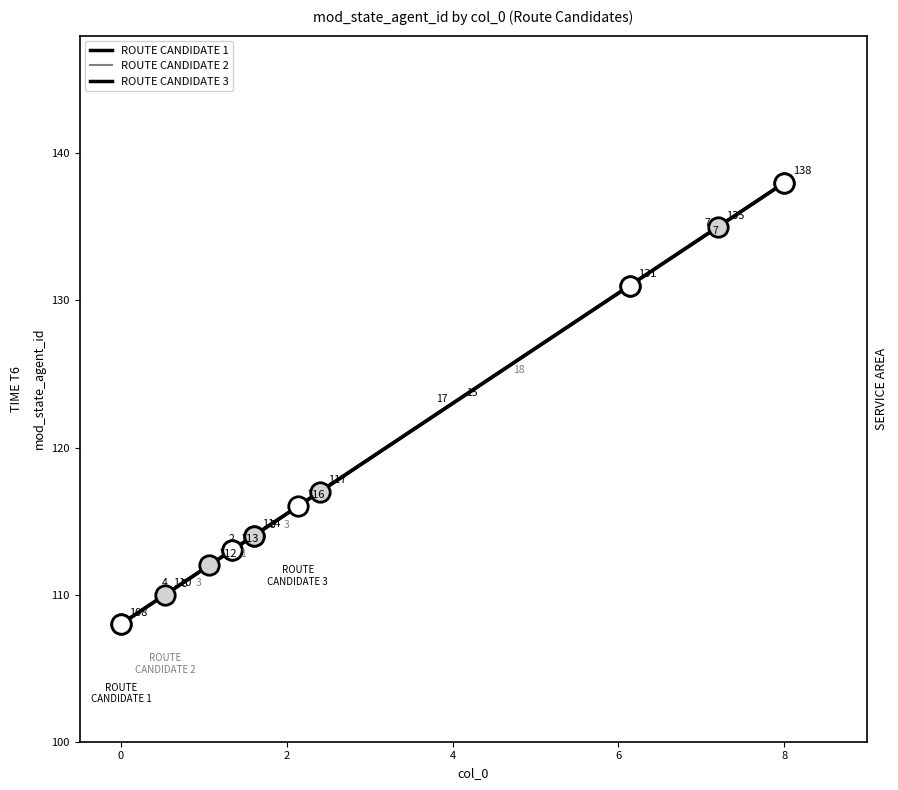

At how many categories does at least one series exceed 135?

1